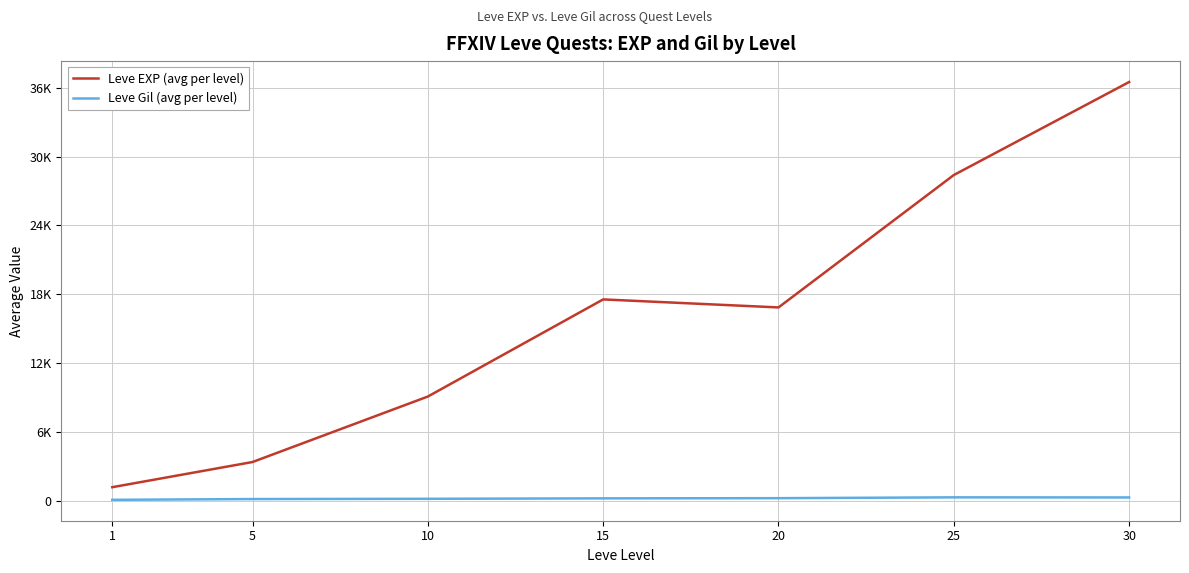

The value of Leve Gil (avg per level) at 10 is 267.1. True or false?

False